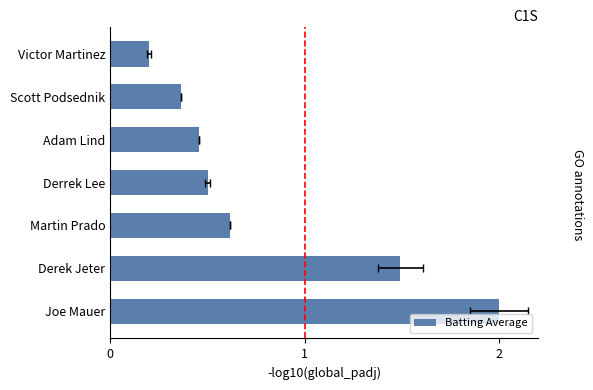

List the labels in order of value, smallest first.

Victor Martinez, Scott Podsednik, Adam Lind, Derrek Lee, Martin Prado, Derek Jeter, Joe Mauer